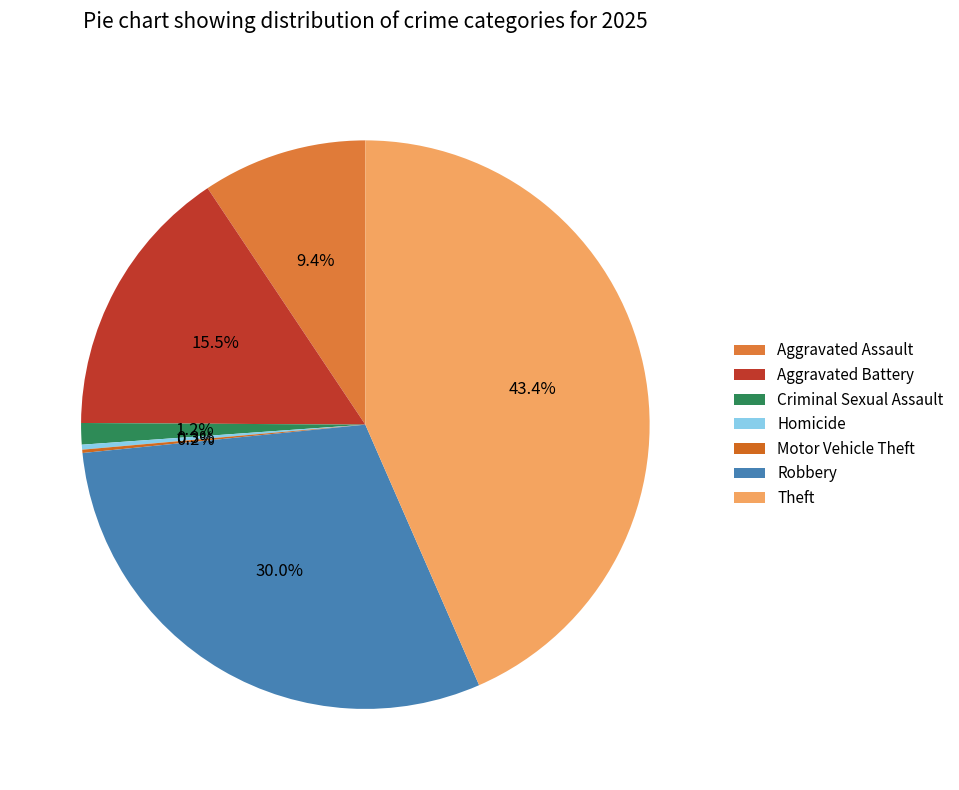

To the nearest percent, what portion does Criminal Sexual Assault represent?

1%